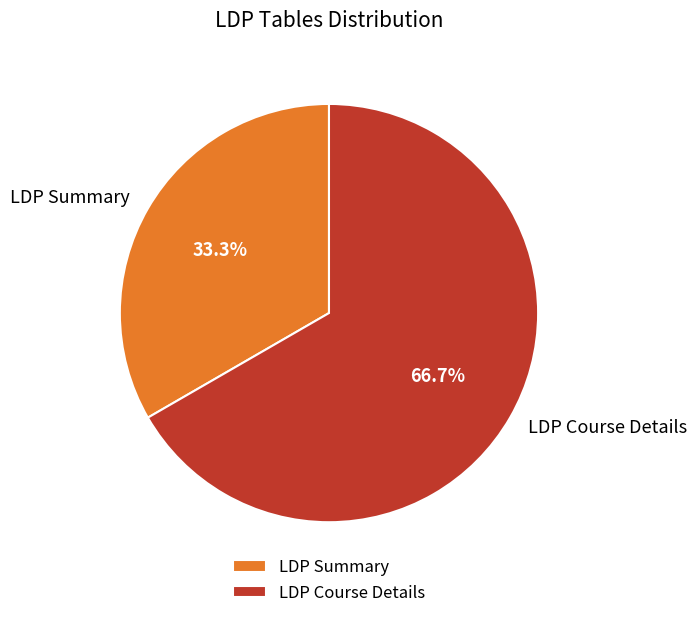

The LDP Summary slice represents 33% of the pie. True or false?

True